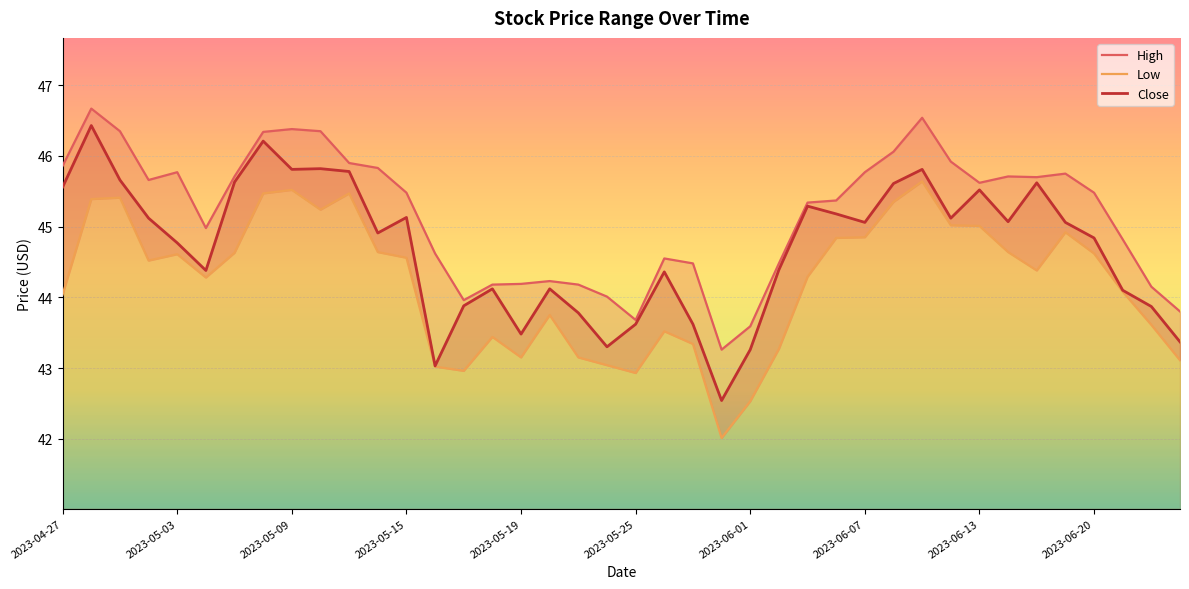

Is this an area chart (filled region under the line)?

No